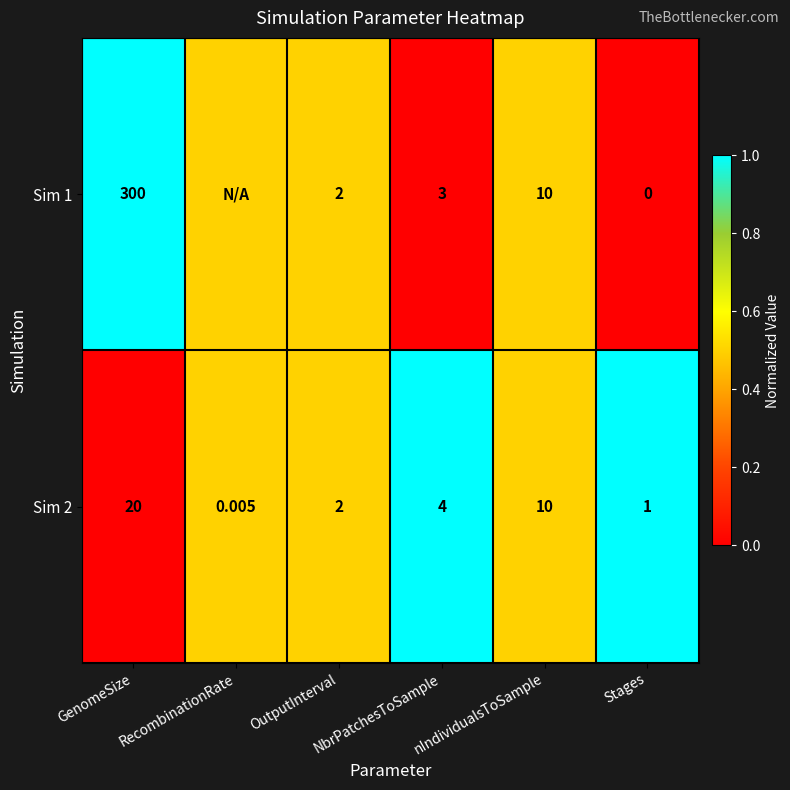

List the labels in order of Sim 2 value, largest first.

GenomeSize, nIndividualsToSample, NbrPatchesToSample, OutputInterval, Stages, RecombinationRate